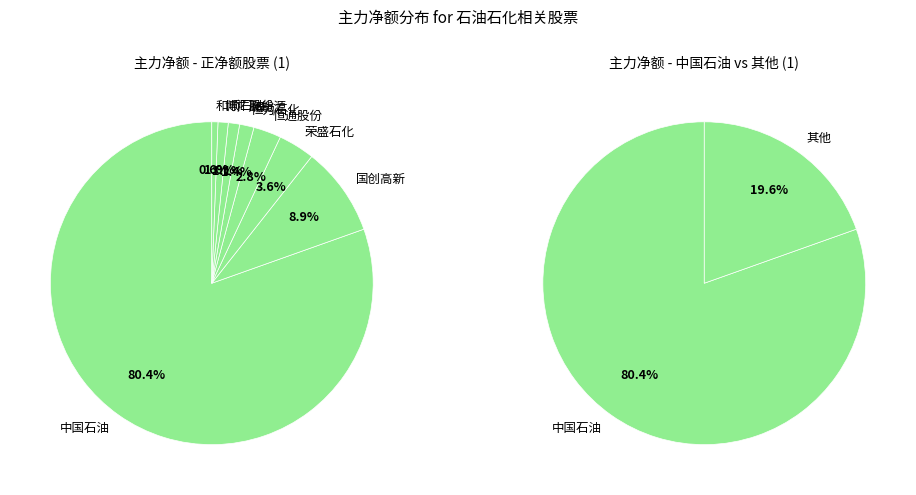

To the nearest percent, what is the average slice percentage?

12%